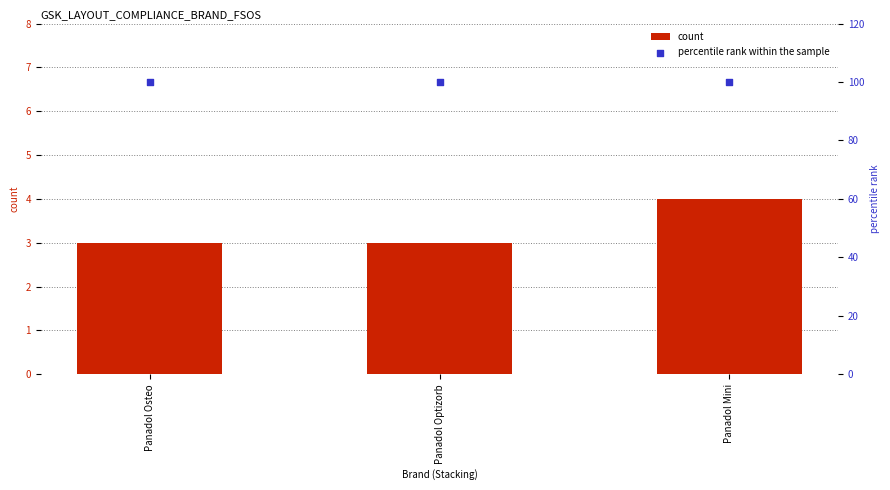

Which series reaches the minimum Y coordinate?

count